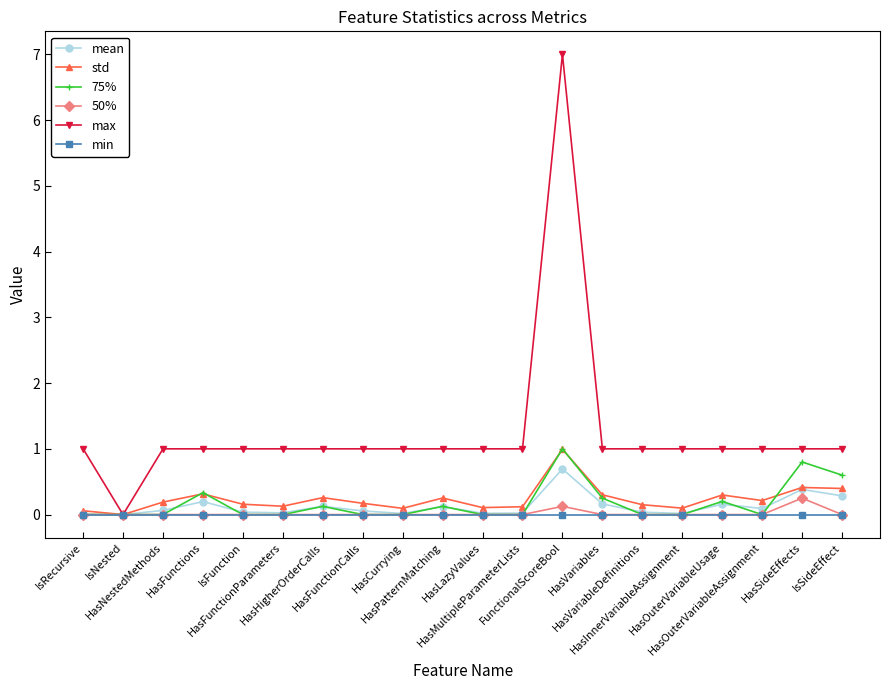

Count the number of categories in the chart.

20